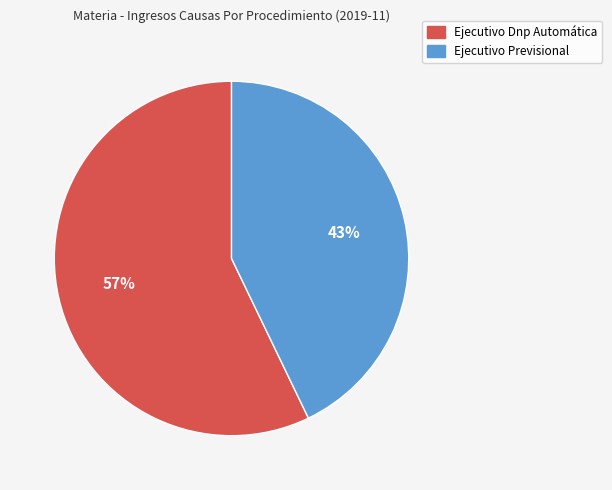

Which category accounts for the majority?

Ejecutivo Dnp Automática